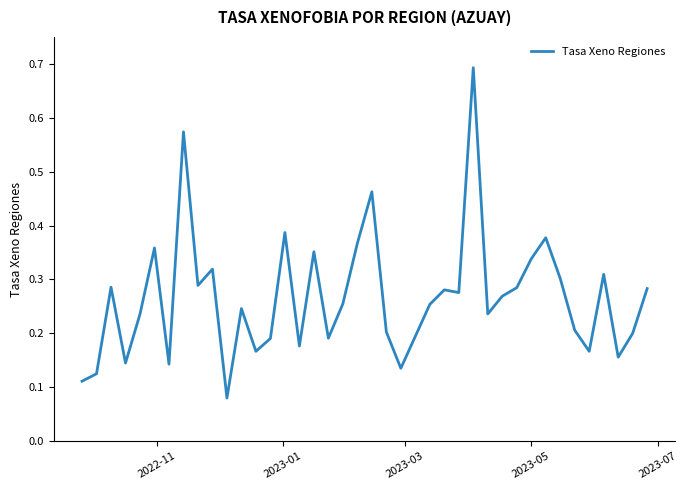

What is the greatest value displayed?

0.7